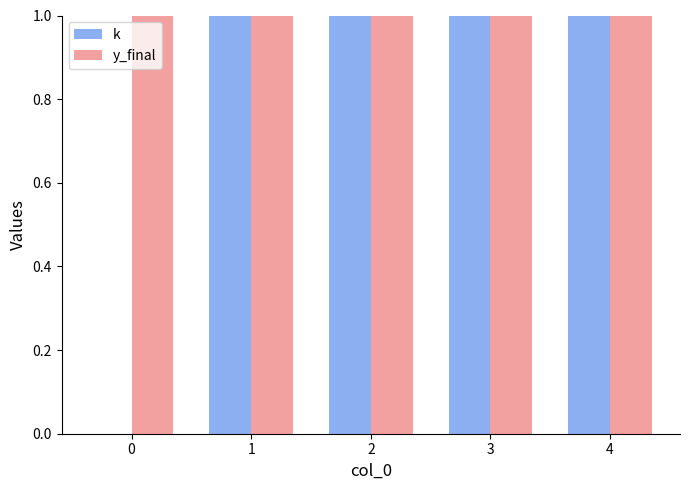

What is the total value across all series at 1?

2